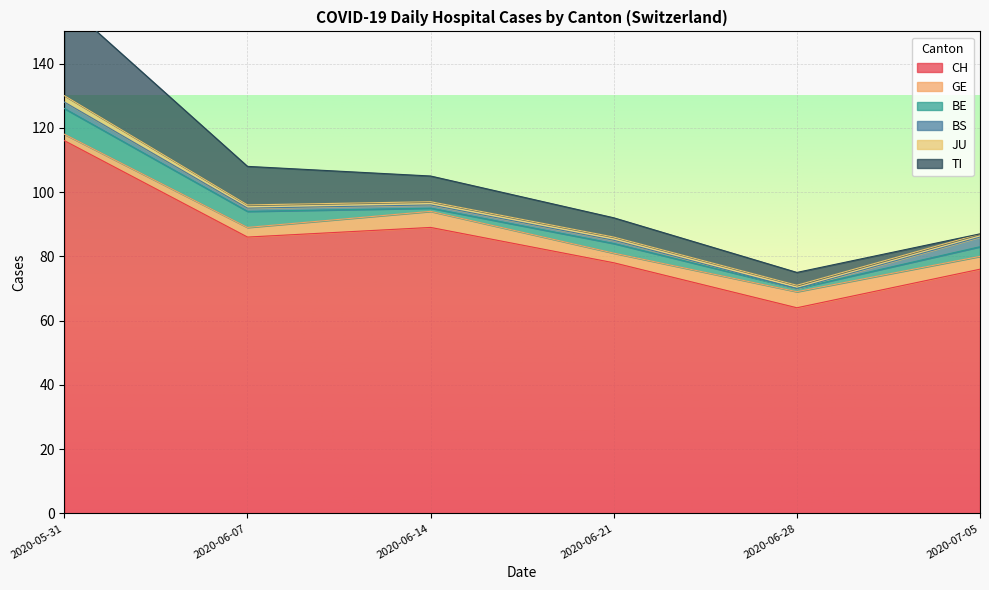

The value of CH at 2020-05-31 is 116. True or false?

True